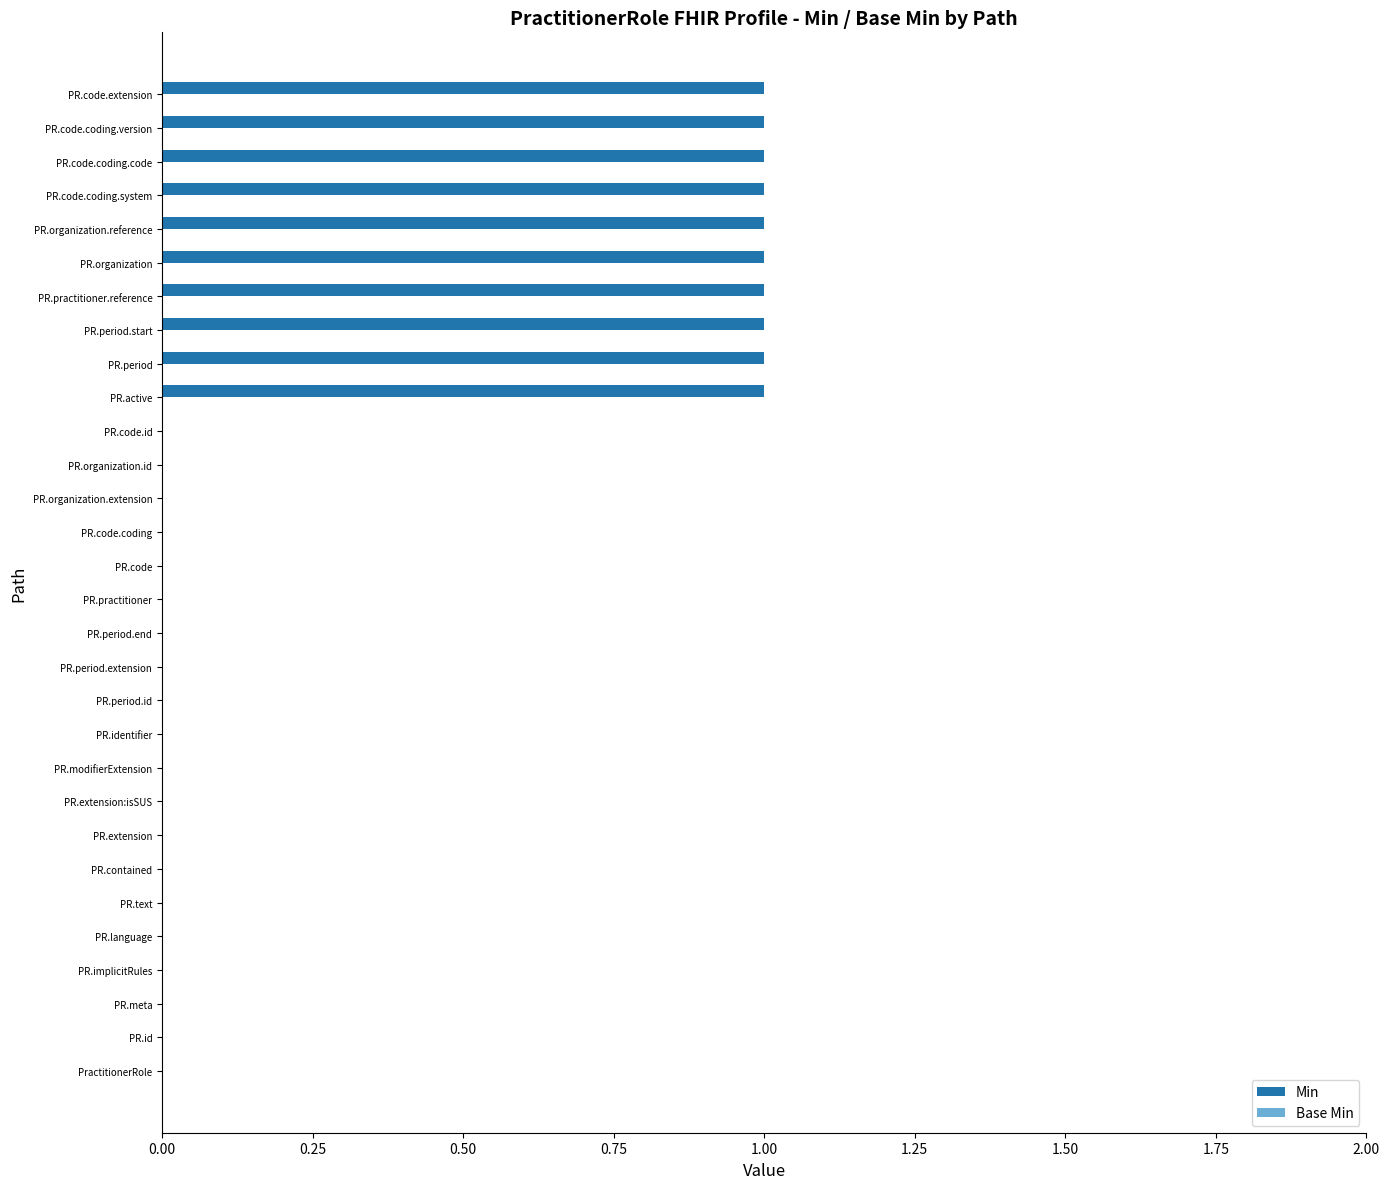

Count the number of data series in this chart.

1